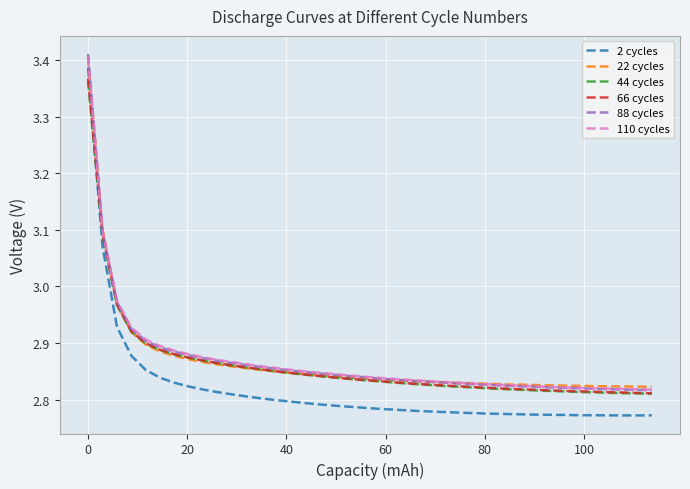

What is the maximum value shown in the chart?

3.4